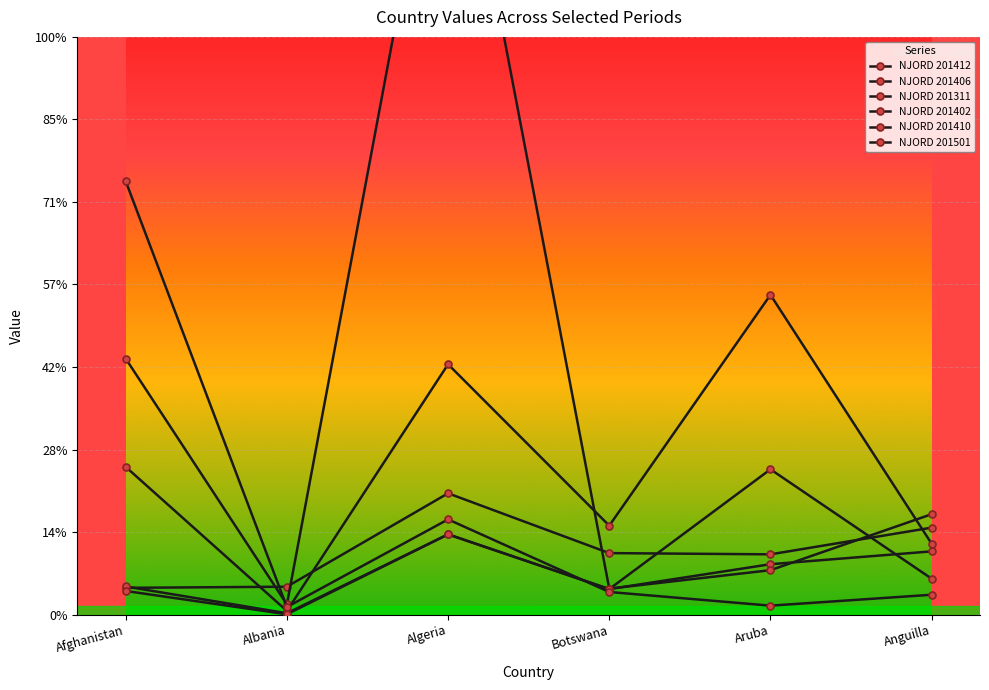

Is this an area chart (filled region under the line)?

No